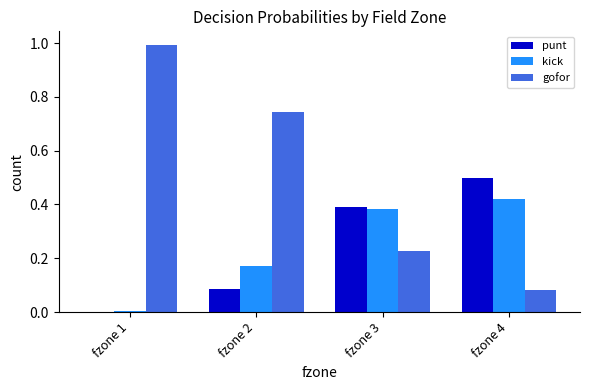

What is the sum of all punt values?

1.0